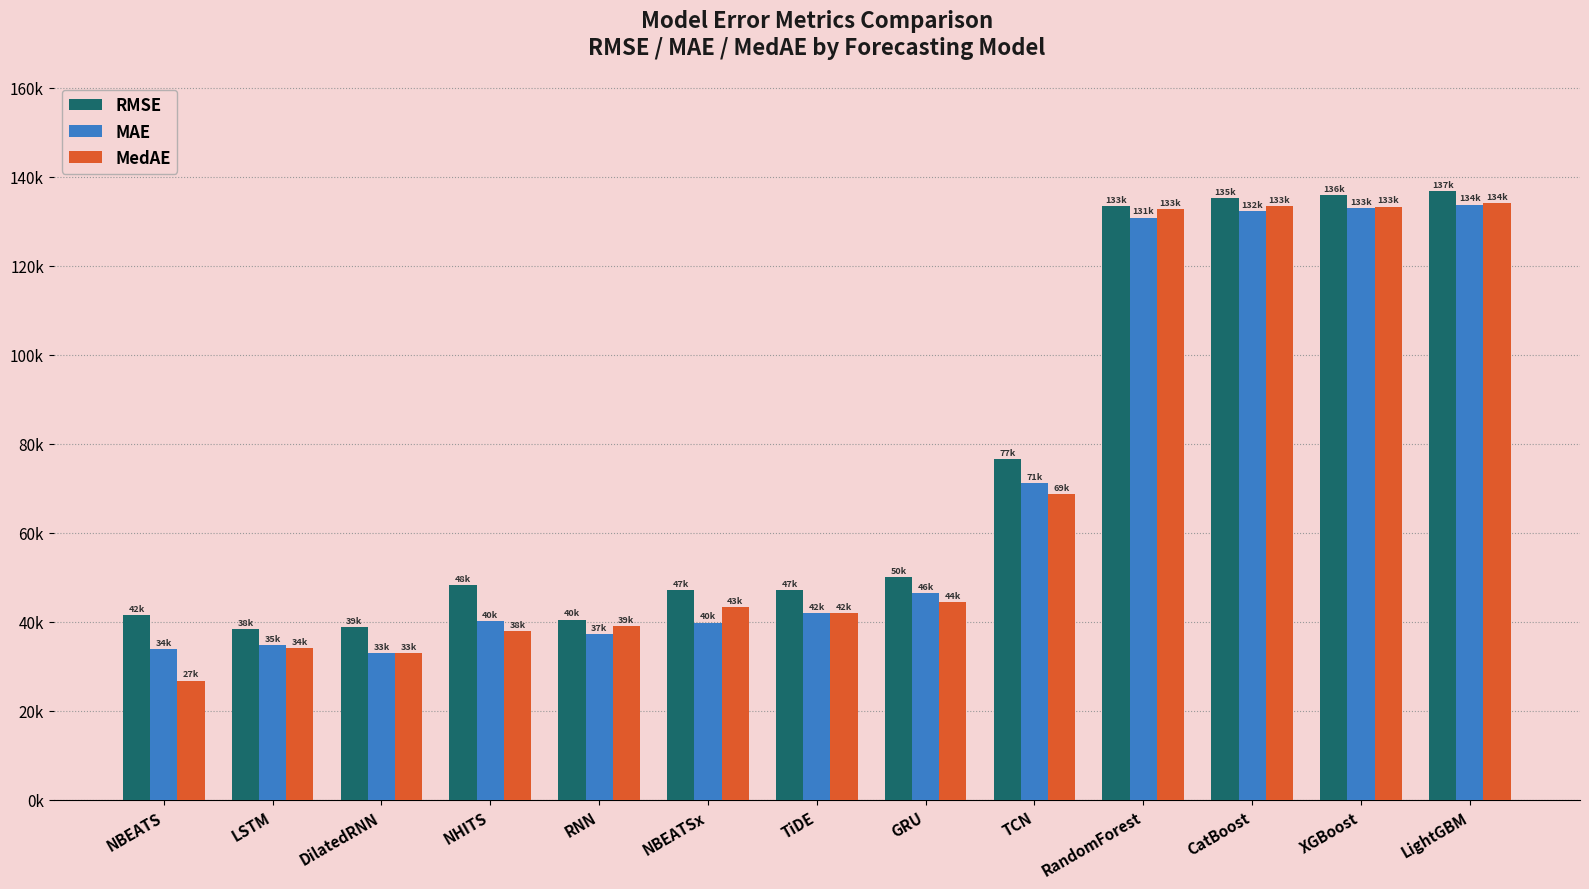

Does the chart contain stacked bars?

No